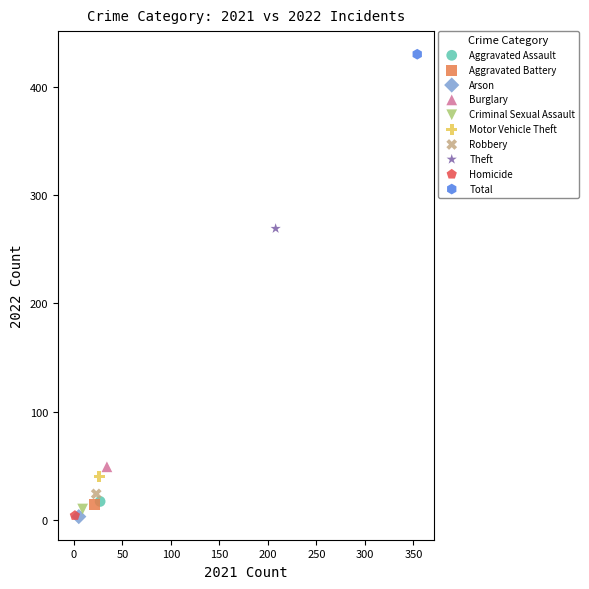

What are all the series names shown in the legend?

Aggravated Assault, Aggravated Battery, Arson, Burglary, Criminal Sexual Assault, Motor Vehicle Theft, Robbery, Theft, Homicide, Total